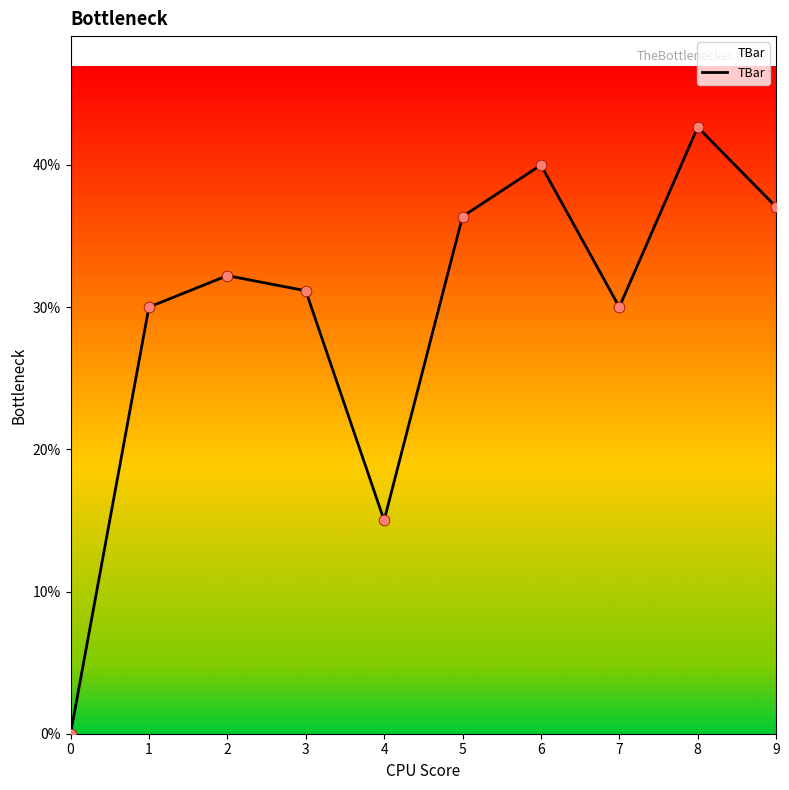

Which has a higher value, 4 or 7?

7